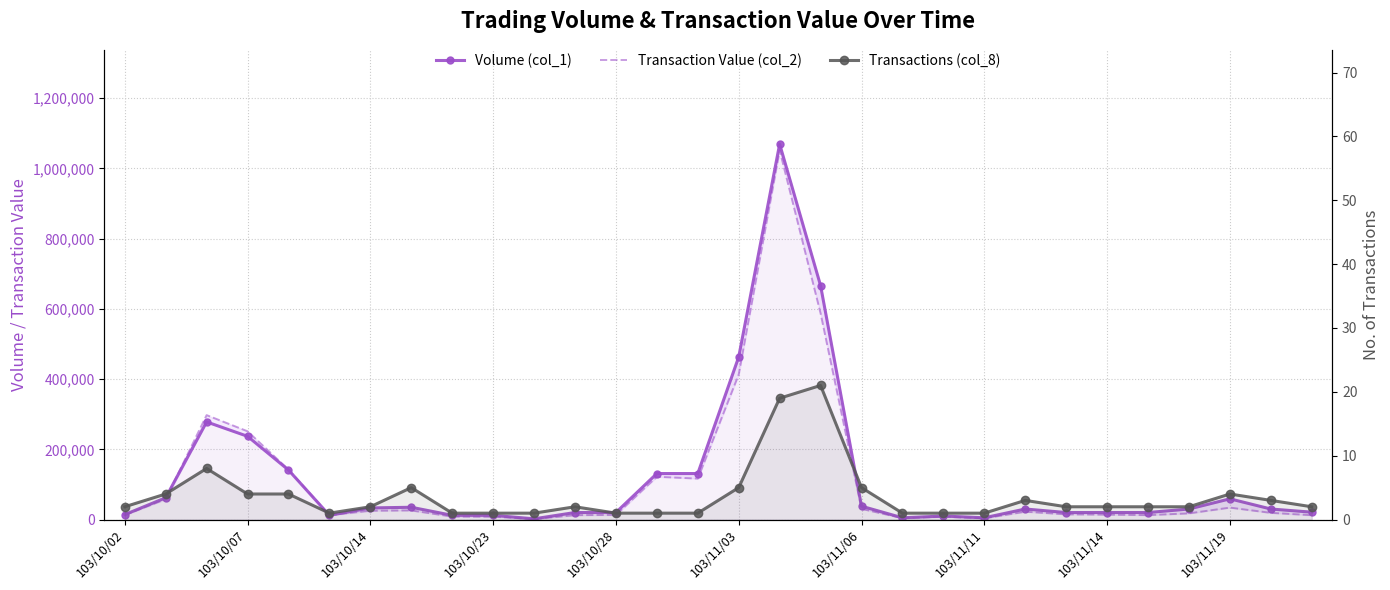

What position from the right is 103/11/06?

12